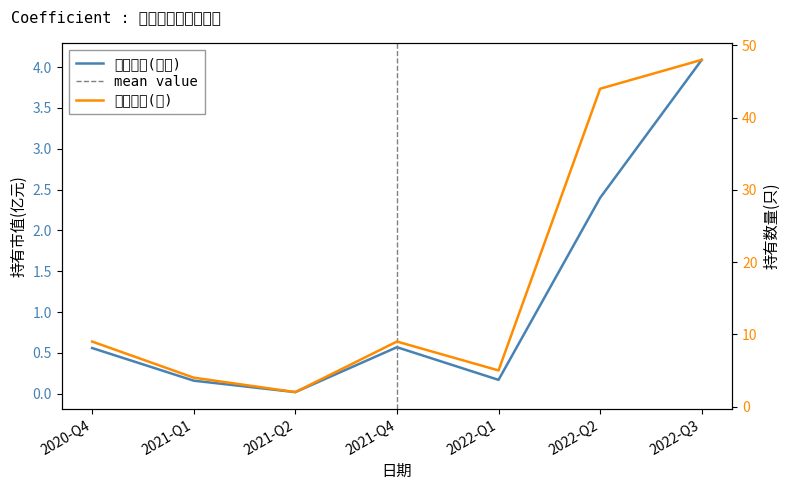

List the series in order of their peak value, lowest first.

持有市值(亿元), 持有数量(只)